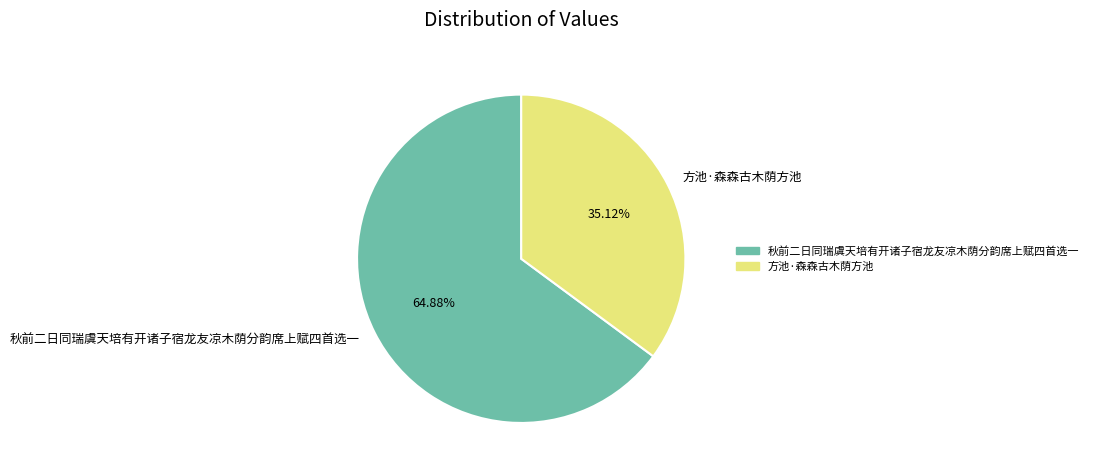

Is it true that 方池·森森古木荫方池 is 35% of the pie?

True